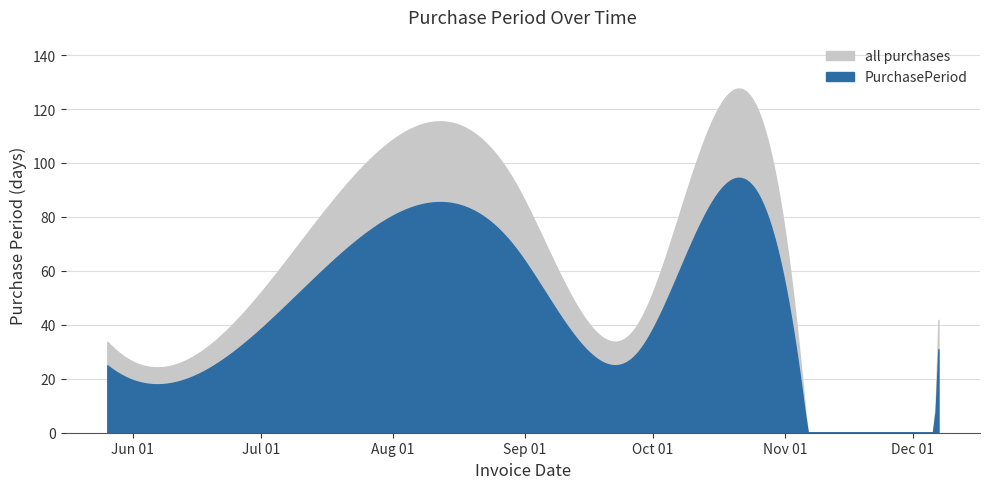

What is the ratio of the value at 2017-11-03 to the value at 2017-11-06?

12.3